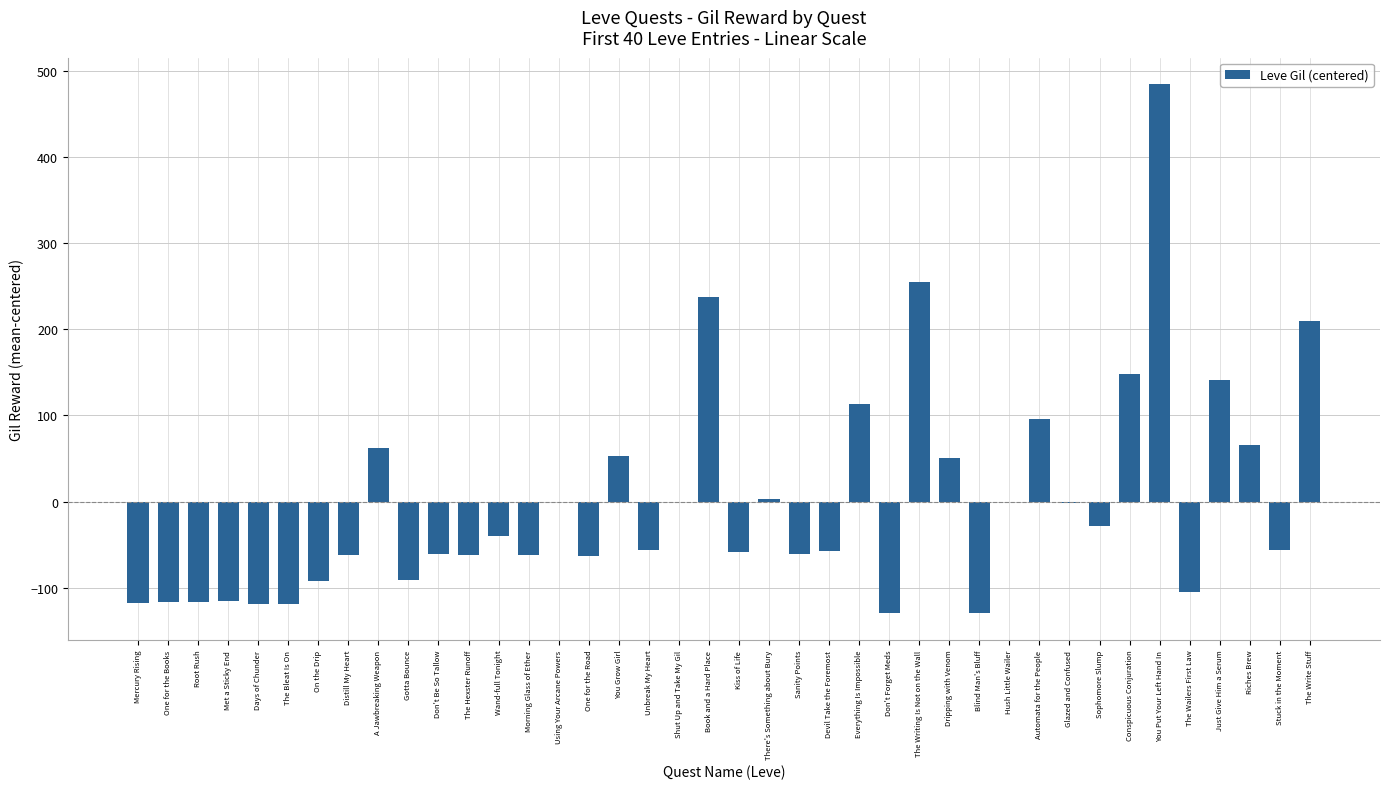

True or false: the data shows -61.7 at Distill My Heart.

True